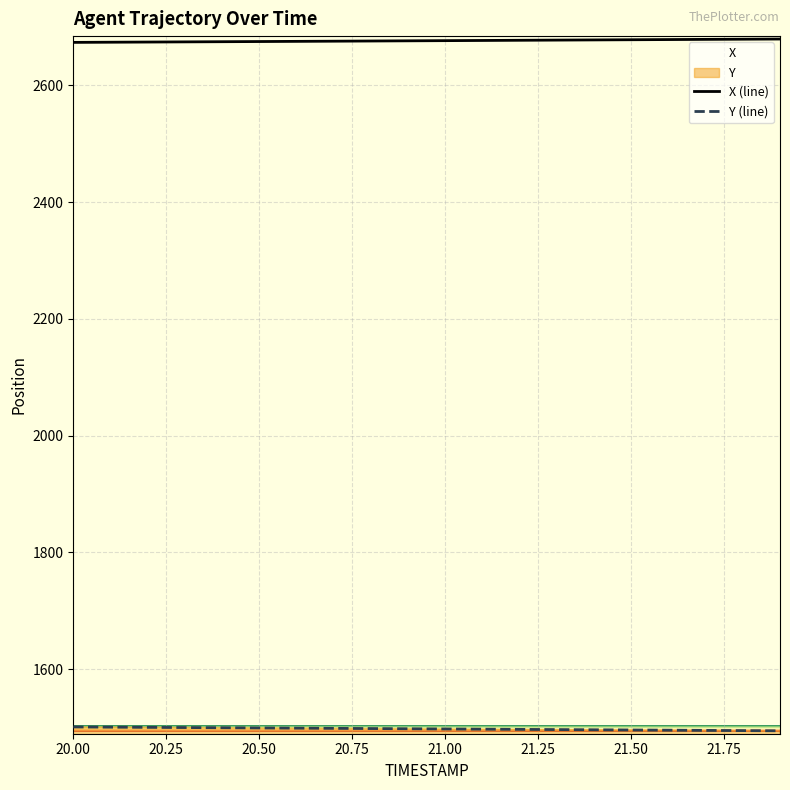

What is the sum of all Y values?

29948.6